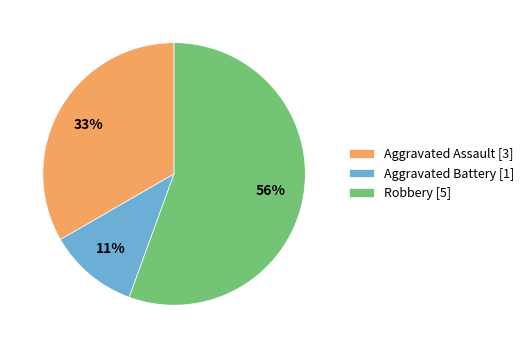

Which slice is the smallest?

Aggravated Battery